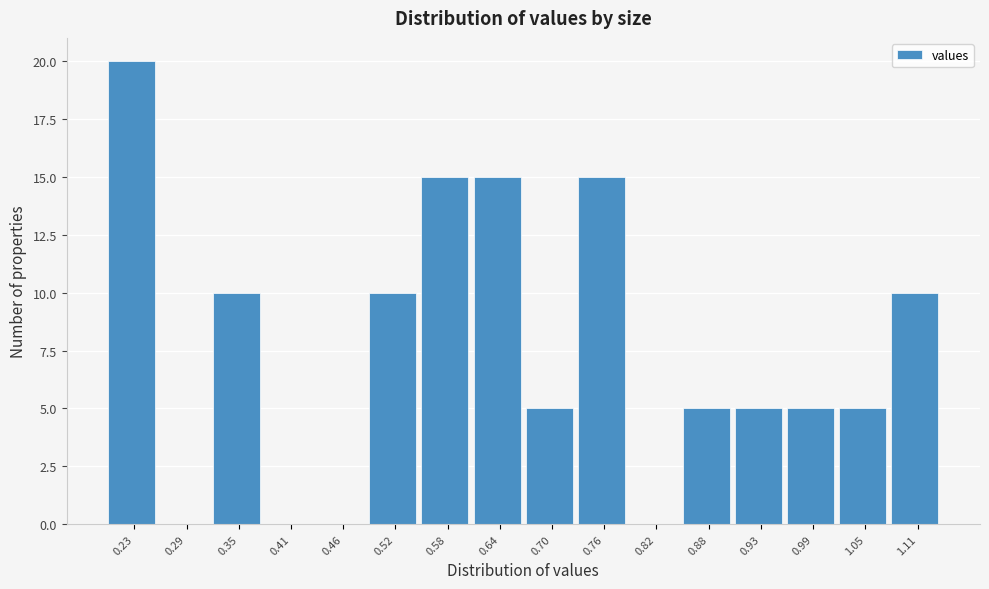

Reading left to right, extract all data points from this chart.

0.23=20	0.29=0	0.35=10	0.41=0	0.46=0	0.52=10	0.58=15	0.64=15	0.70=5	0.76=15	0.82=0	0.88=5	0.93=5	0.99=5	1.05=5	1.11=10